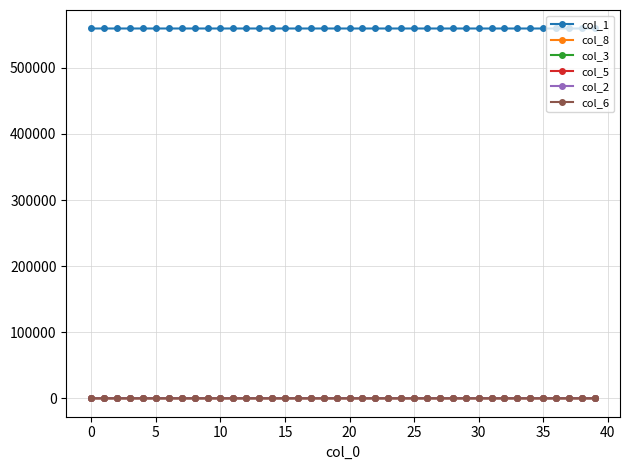

Which series has the largest total across all categories?

col_1